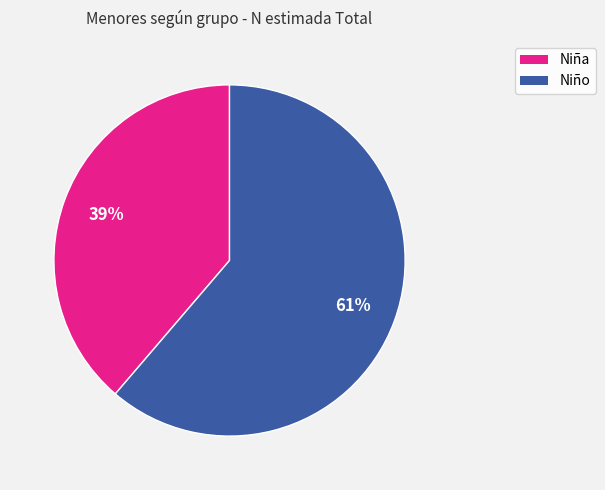

Combined, do Niño and Niña account for over 50%?

Yes